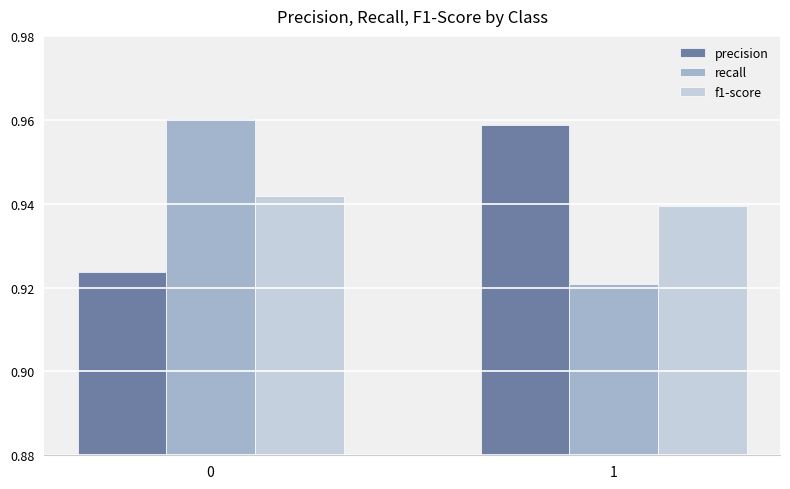

The recall series shows 0.2 at 0. True or false?

False